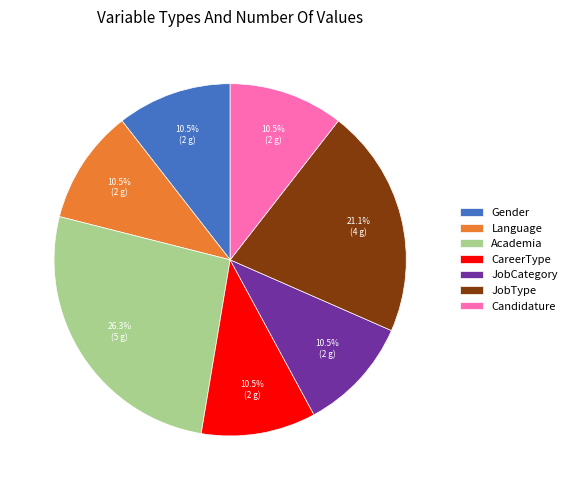

How many segments does this pie chart have?

7